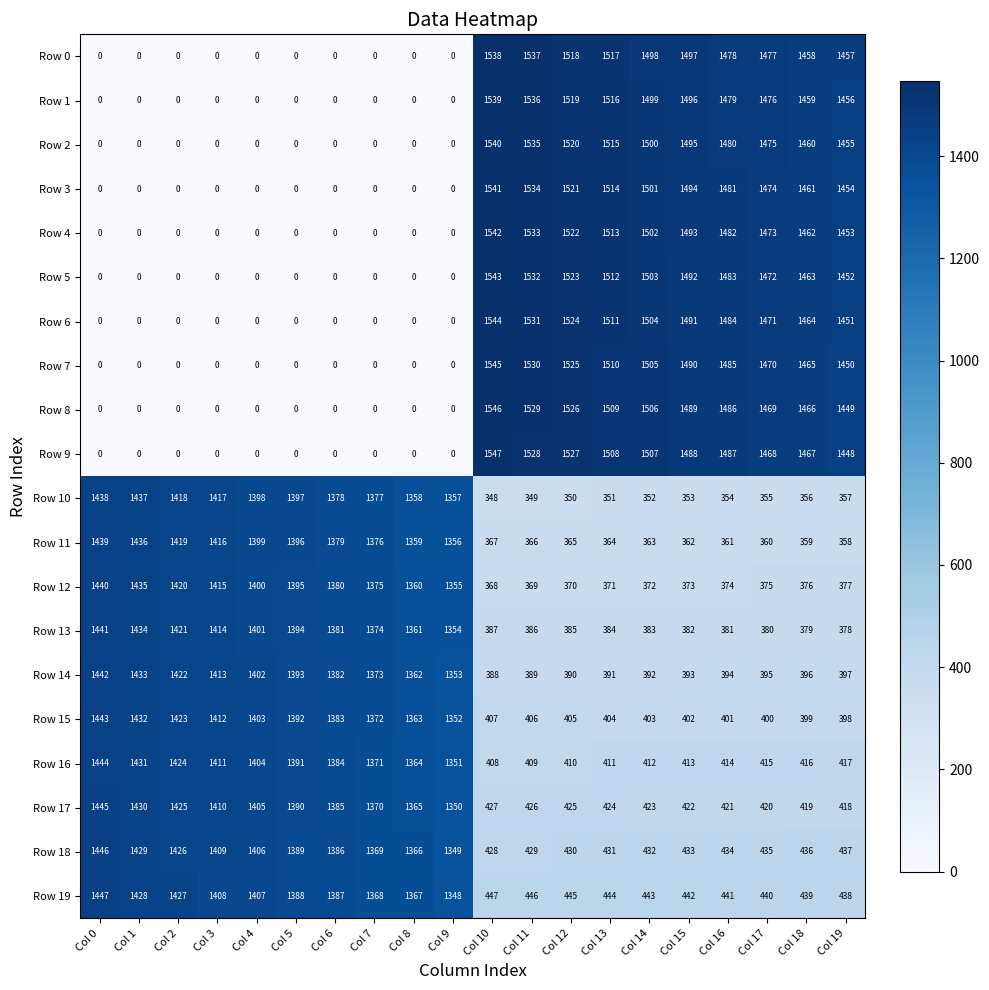

Rank the series at Col 15 from highest to lowest value.

Row 0, Row 1, Row 2, Row 3, Row 4, Row 5, Row 6, Row 7, Row 8, Row 9, Row 19, Row 18, Row 17, Row 16, Row 15, Row 14, Row 13, Row 12, Row 11, Row 10